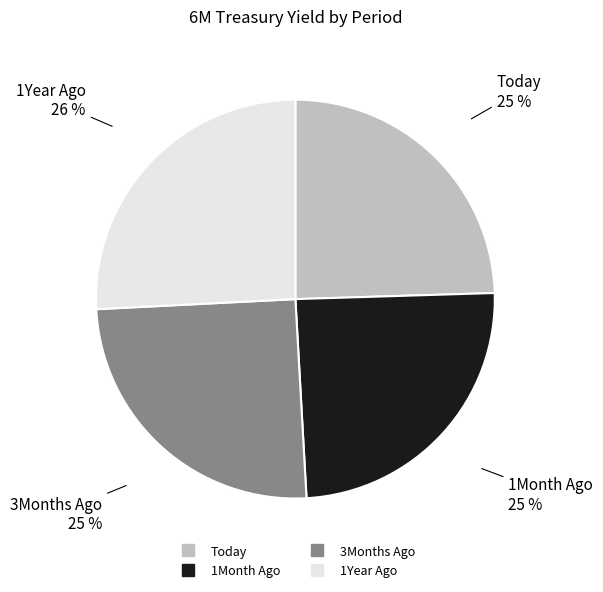

True or false: 1Year Ago accounts for 26% of the total.

True